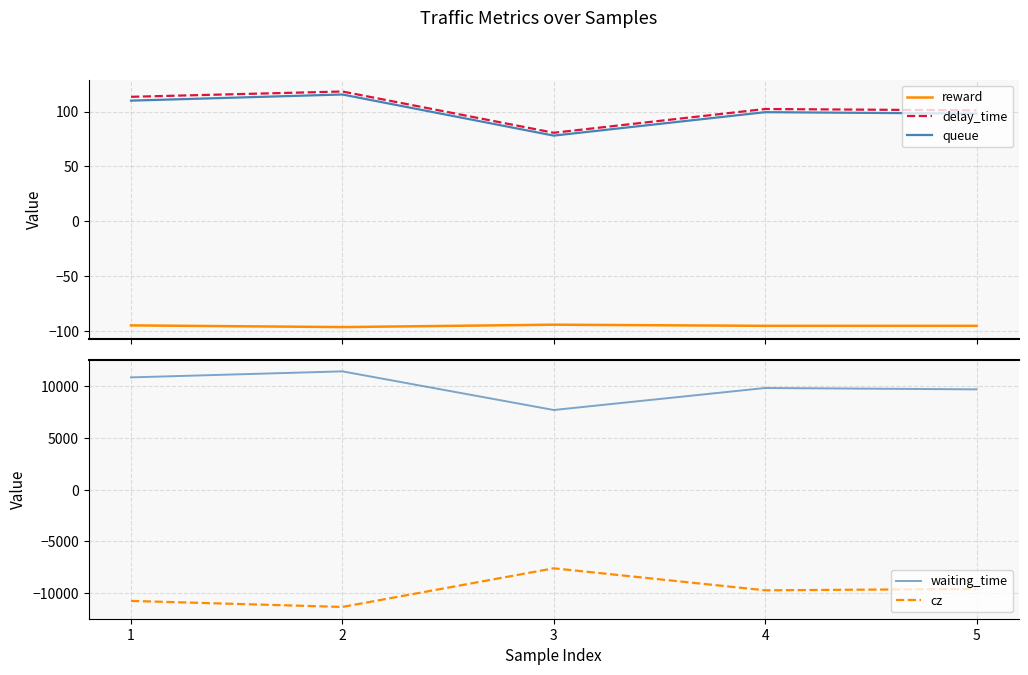

Where is reward nearest to the value -95?

1